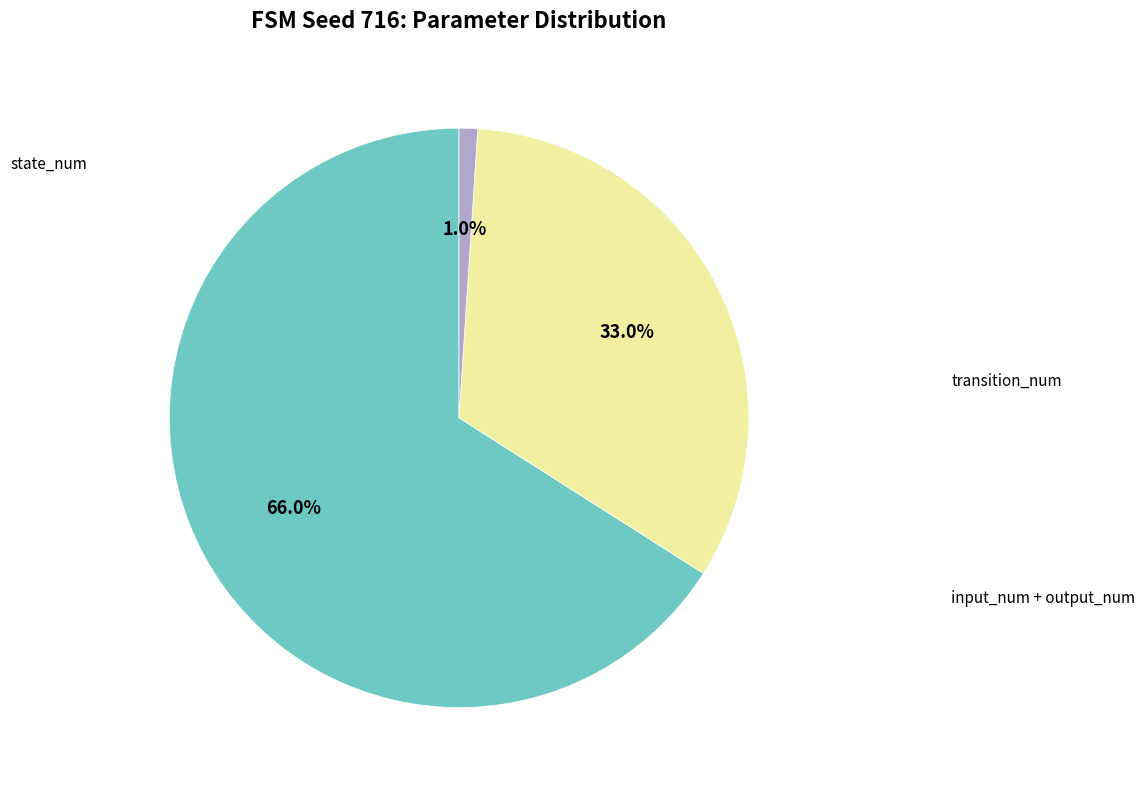

How many slices are in this pie chart?

3